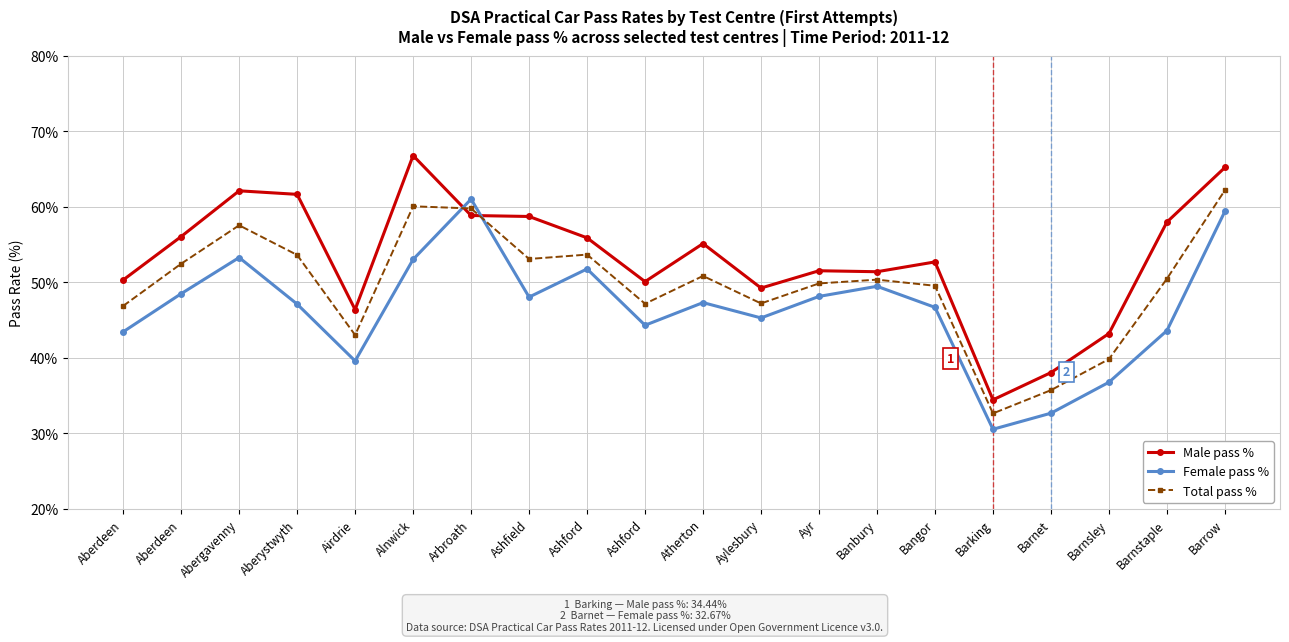

Is the value of Male pass % at Barking greater than the value of Total pass % at Ashfield?

No